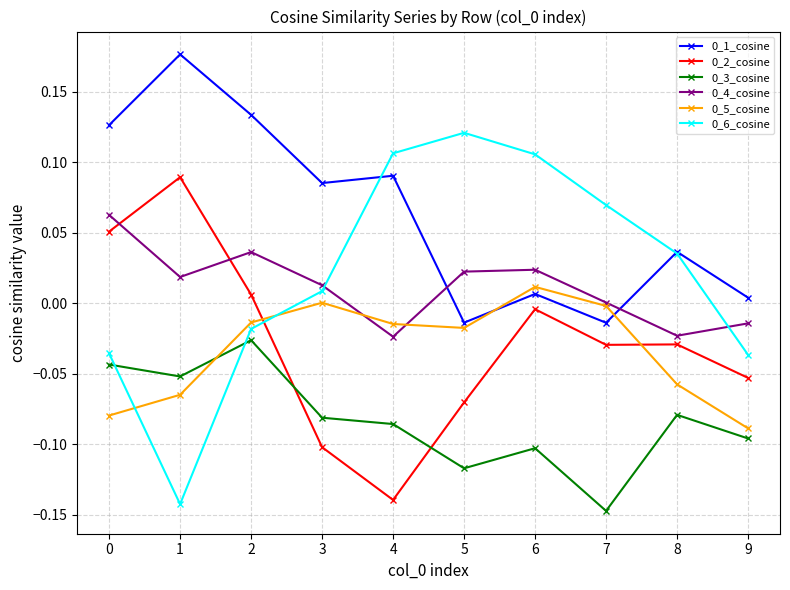

Between which two adjacent categories do 0_1_cosine and 0_4_cosine first intersect?

4 and 5